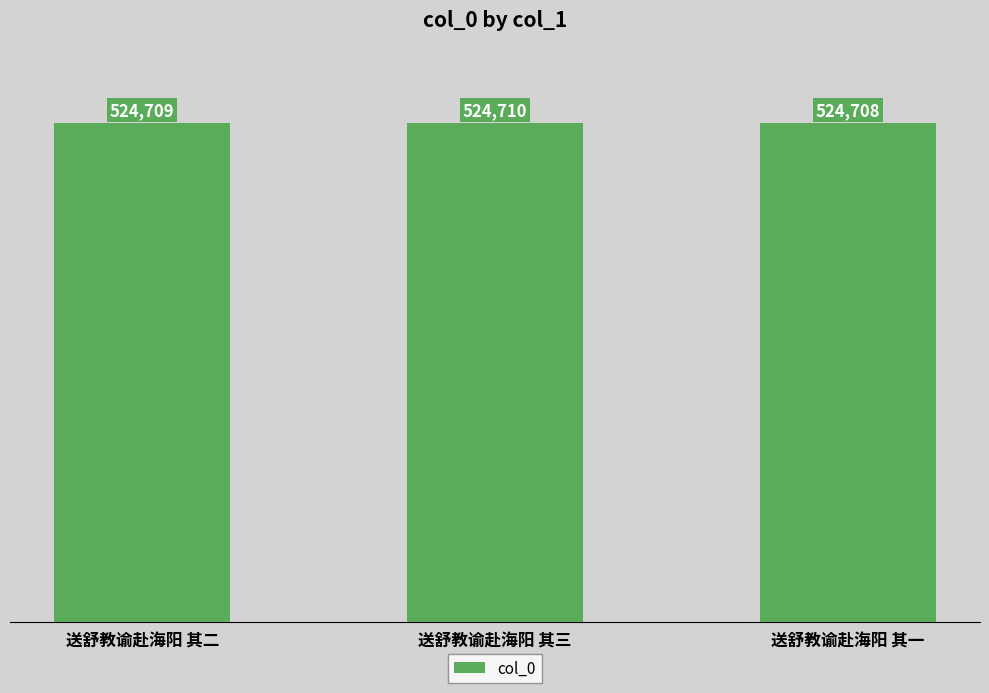

The chart shows a value of 790807 at 送舒教谕赴海阳 其三. True or false?

False